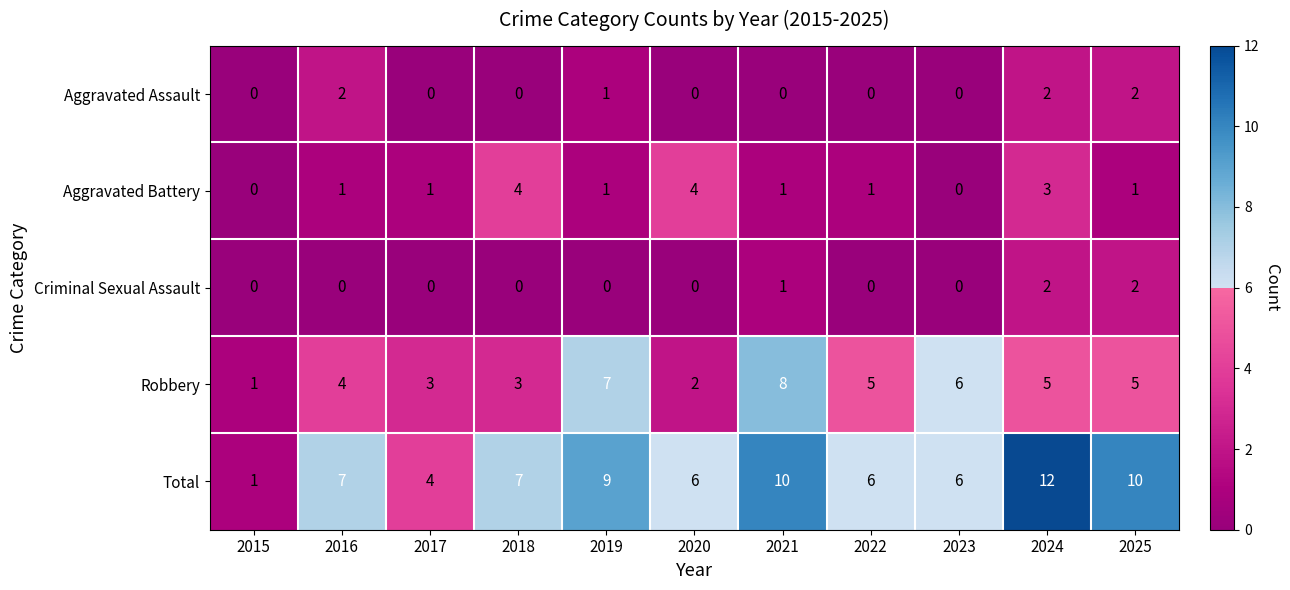

Which series has the largest total across all categories?

Total